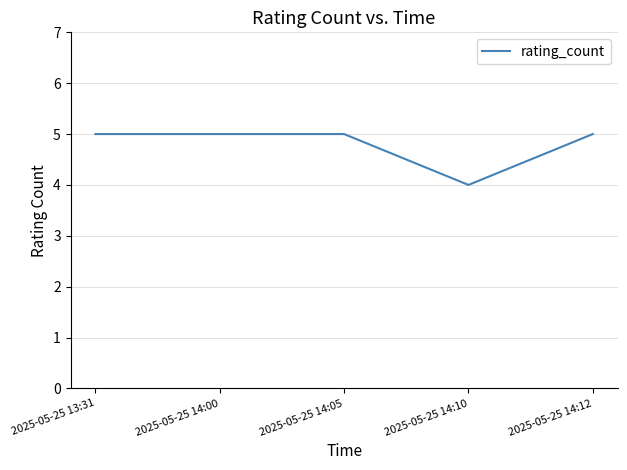

Count the number of data series in this chart.

1